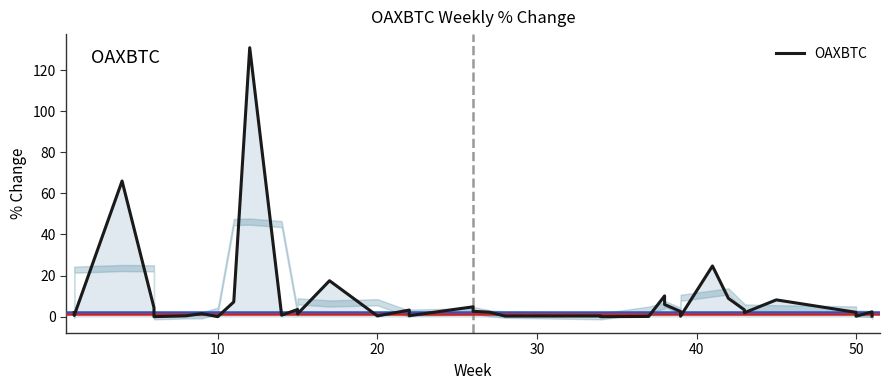

Does the chart have visible grid lines?

No